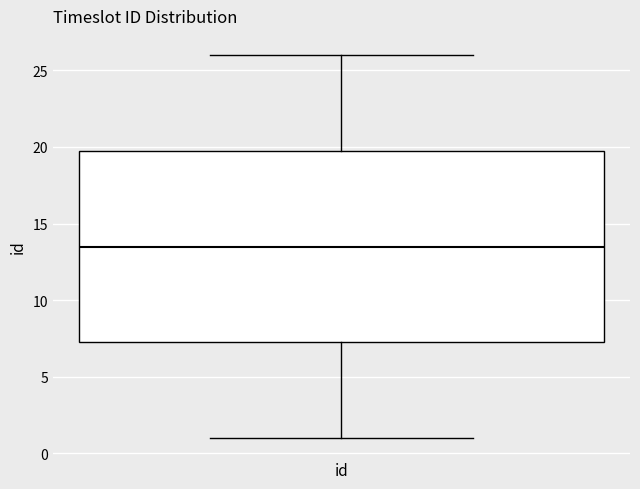

Transcribe this box plot: give where the median line is, the range the box spans, and where the two whiskers end, as read against the y-axis. The values are not printed on the chart, so give them approximately, as read against the axis.

median 13.5, box 7.5 to 20.0, whiskers 1.0 to 26.0